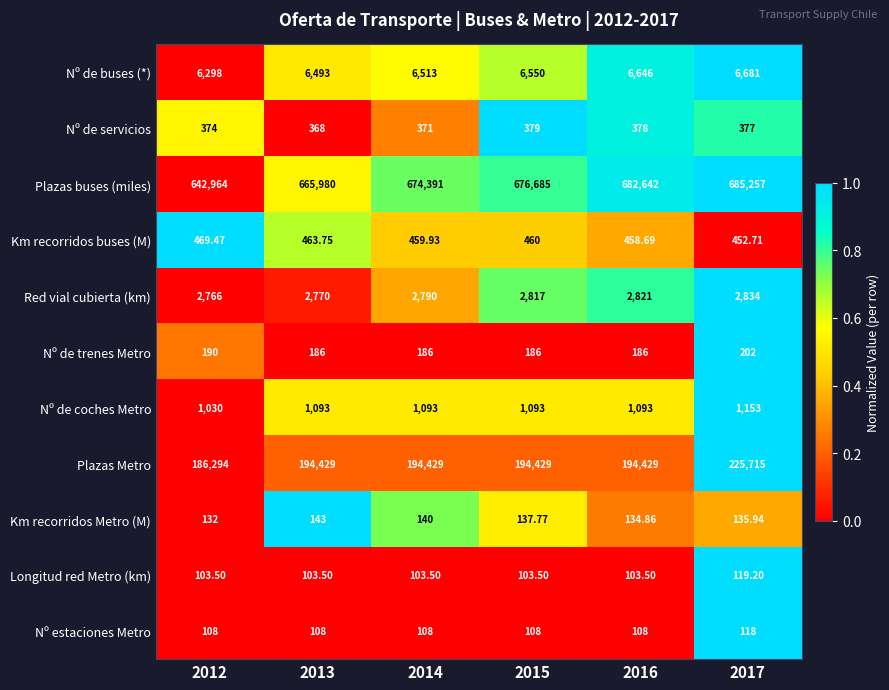

Is the value of Nº de coches Metro at 2013 greater than the value of Red vial cubierta (km) at 2013?

No